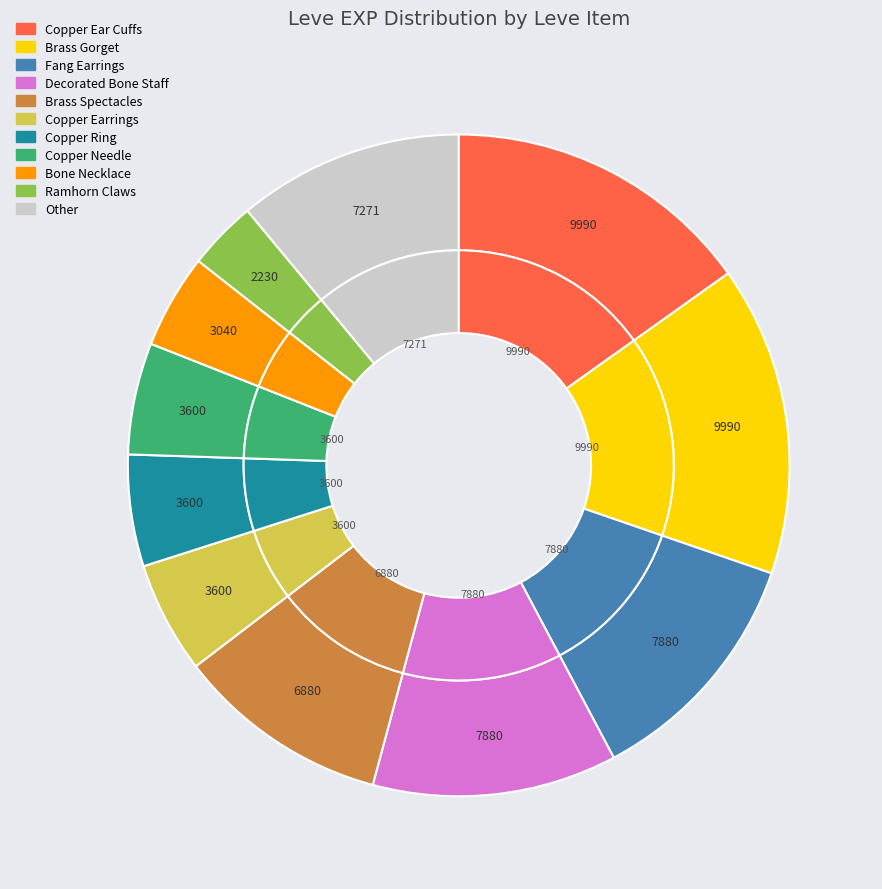

Do Copper Wristlets and Copper Ear Cuffs together represent more than half of the pie?

No